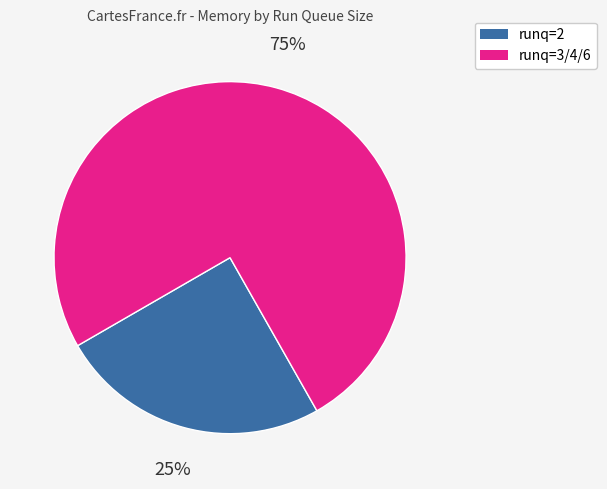

Is there any slice that represents more than half of the pie?

Yes